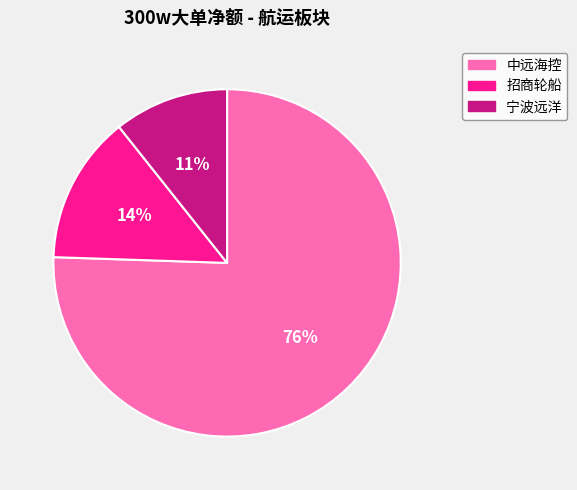

True or false: 中远海控 accounts for 69% of the total.

False